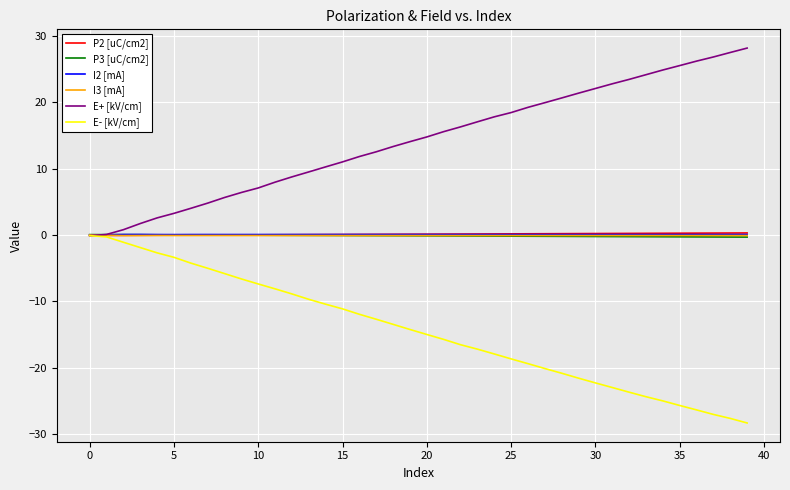

What is the difference between the second highest and second lowest values in the P3 [uC/cm2] series?

0.4